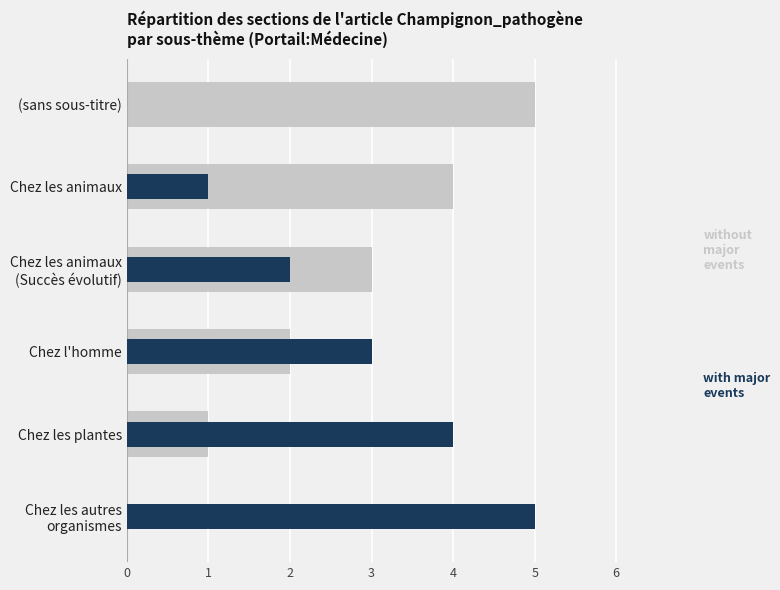

What is the difference between the maximum and minimum values in the without major events series?

5